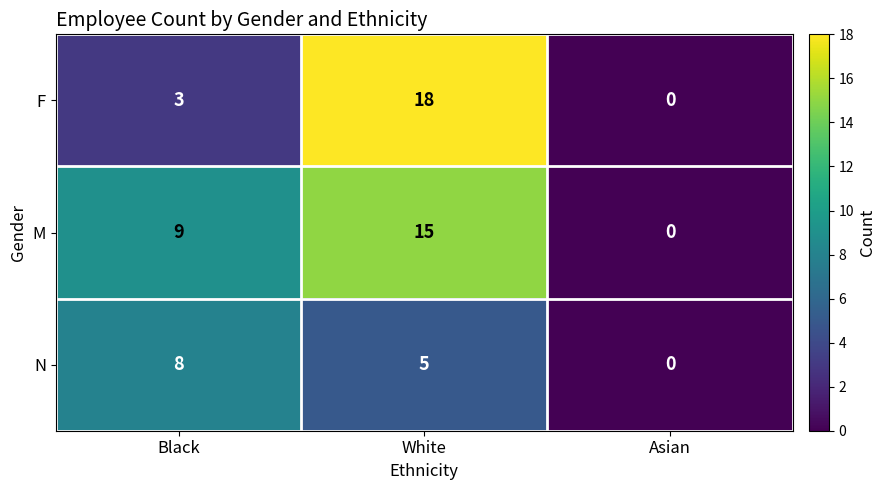

Reading left to right, transcribe all the data shown in this chart.

F: 3	18	0
M: 9	15	0
N: 8	5	0